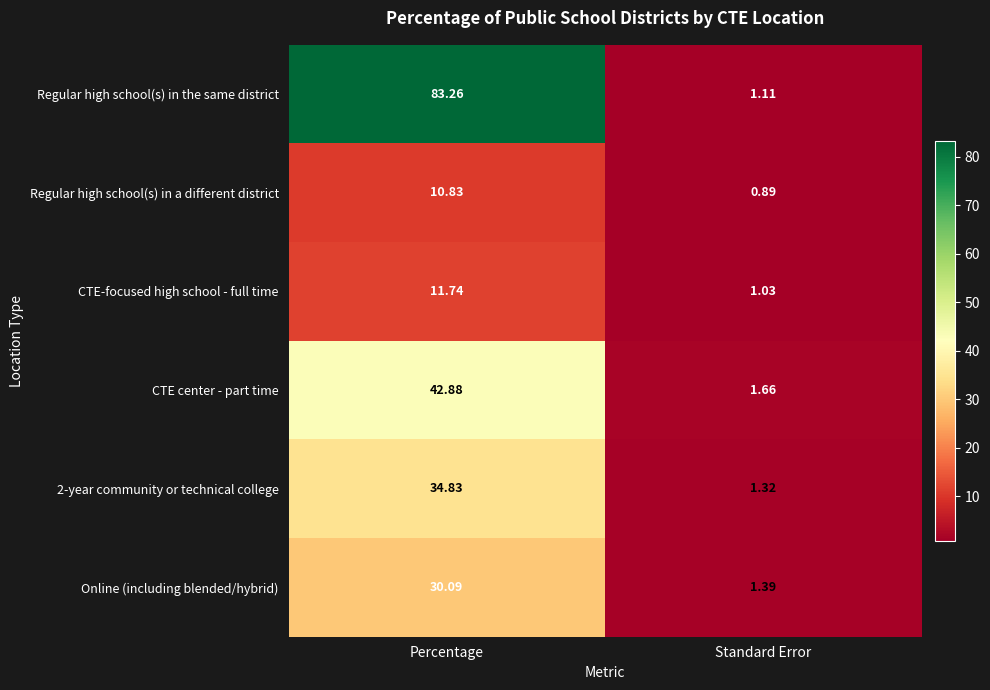

Rank the categories by CTE center - part time value from highest to lowest.

Percentage, Standard Error